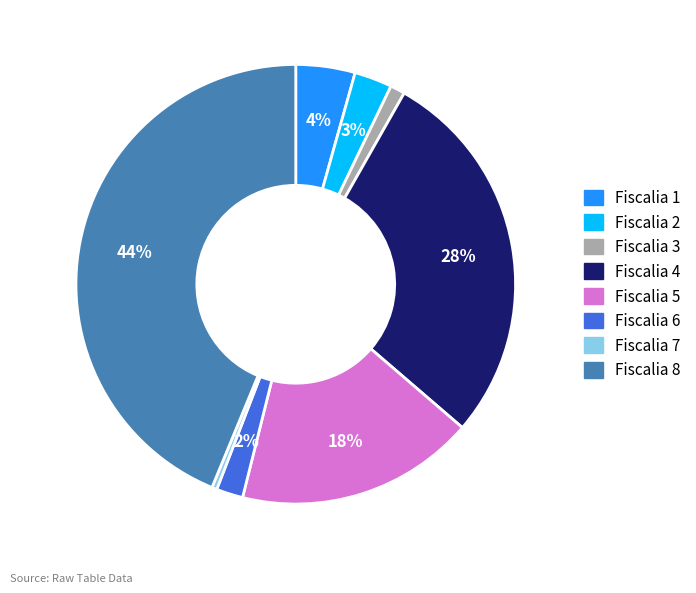

Does any single category account for the majority?

No